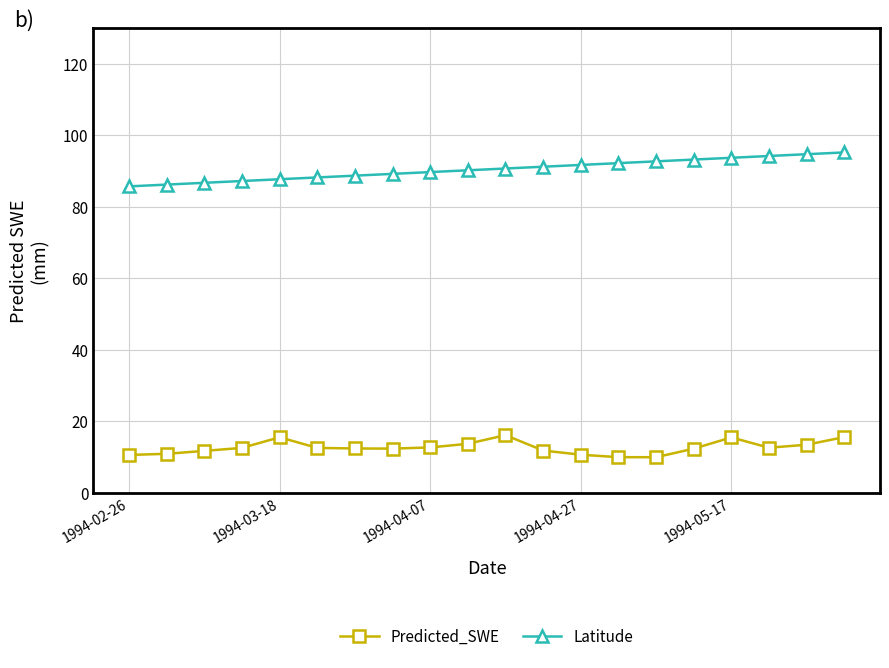

What is the value of the Predicted_SWE point at the 16th from the left?

12.3